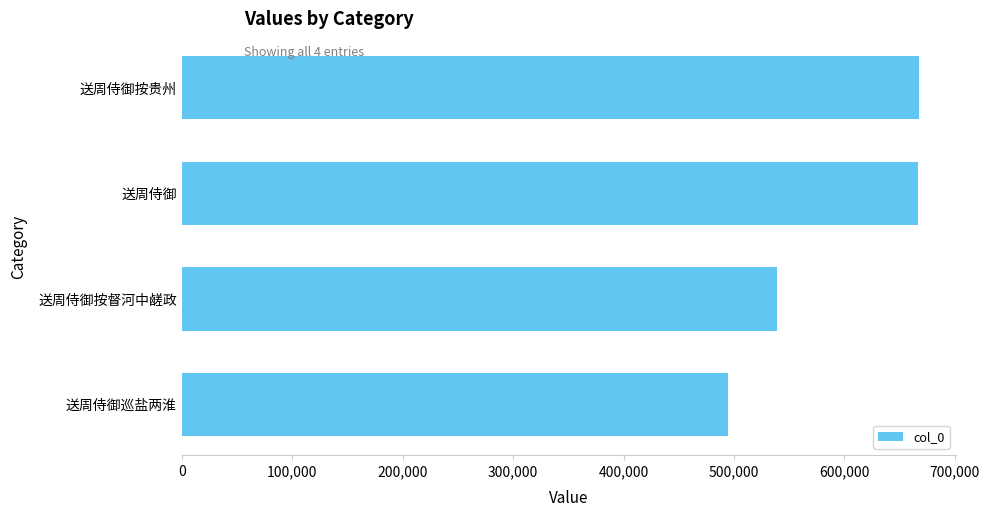

Does the chart contain any negative values?

No